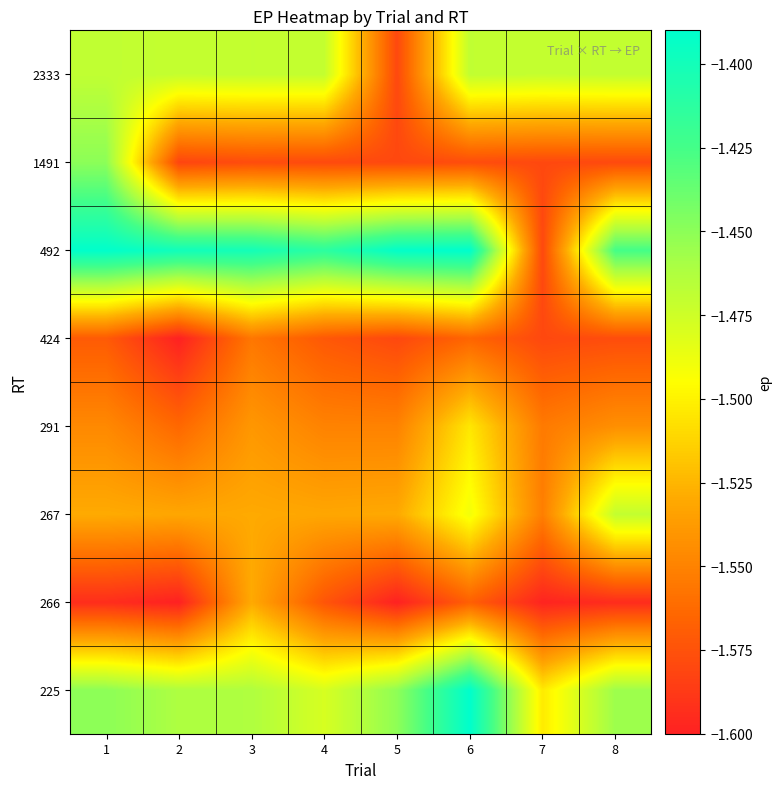

Reading left to right, list all the values displayed in this chart.

225: 1=-1.4	2=-1.5	3=-1.5	4=-1.5	5=-1.5	6=-1.4	7=-1.5	8=-1.5
266: 1=-1.6	2=-1.6	3=-1.5	4=-1.6	5=-1.6	6=-1.6	7=-1.6	8=-1.6
267: 1=-1.5	2=-1.5	3=-1.5	4=-1.5	5=-1.5	6=-1.5	7=-1.6	8=-1.5
291: 1=-1.5	2=-1.6	3=-1.5	4=-1.6	5=-1.6	6=-1.5	7=-1.6	8=-1.5
424: 1=-1.6	2=-1.6	3=-1.6	4=-1.6	5=-1.6	6=-1.6	7=-1.6	8=-1.6
492: 1=-1.4	2=-1.4	3=-1.4	4=-1.4	5=-1.4	6=-1.4	7=-1.6	8=-1.4
1491: 1=-1.4	2=-1.6	3=-1.6	4=-1.6	5=-1.6	6=-1.6	7=-1.6	8=-1.6
2333: 1=-1.5	2=-1.5	3=-1.5	4=-1.5	5=-1.6	6=-1.5	7=-1.5	8=-1.5